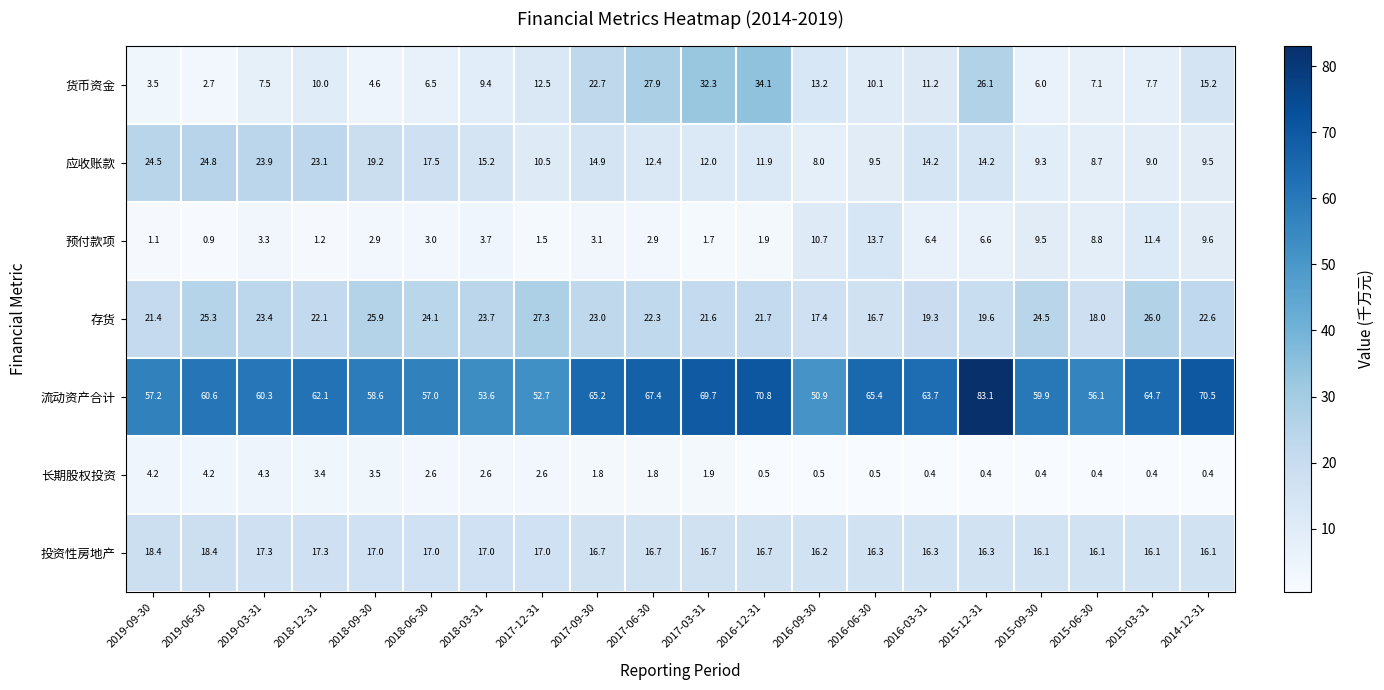

What is the difference between the 存货 values at 2017-09-30 and 2018-06-30?

1.1